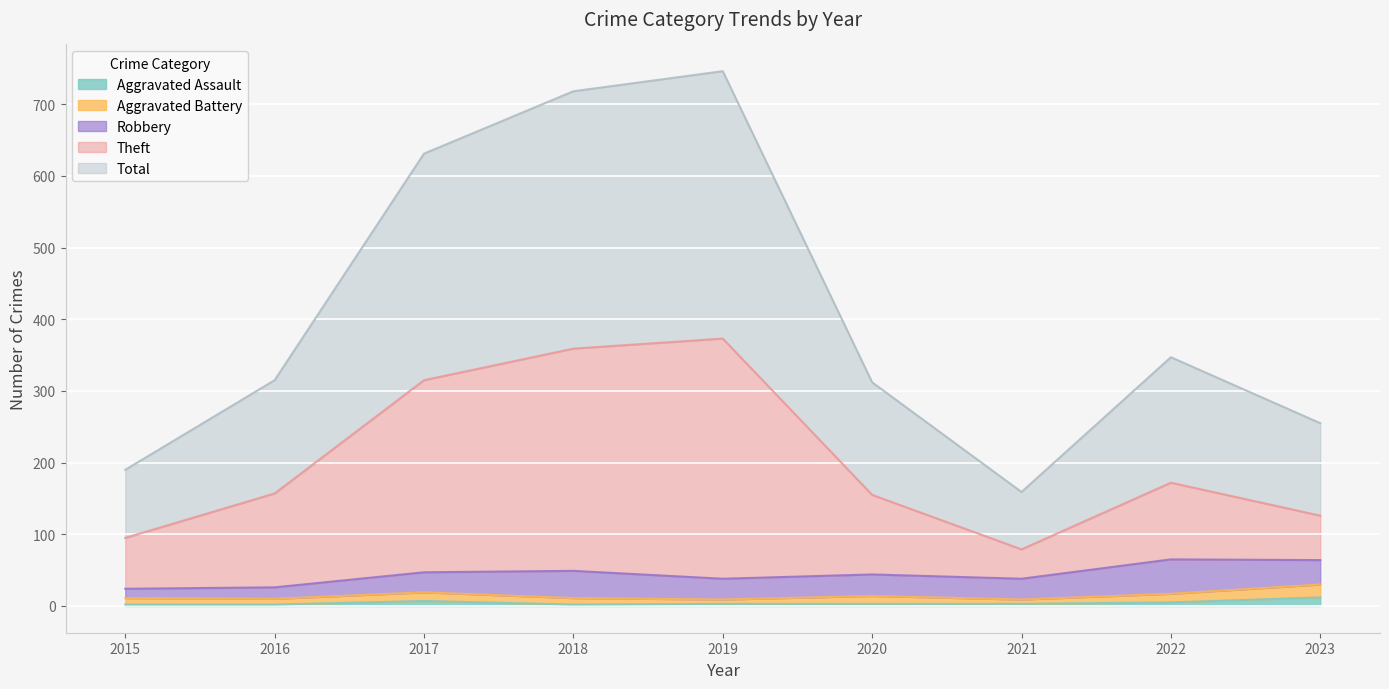

What is the sum of the Total values at 2023 and 2021?

414